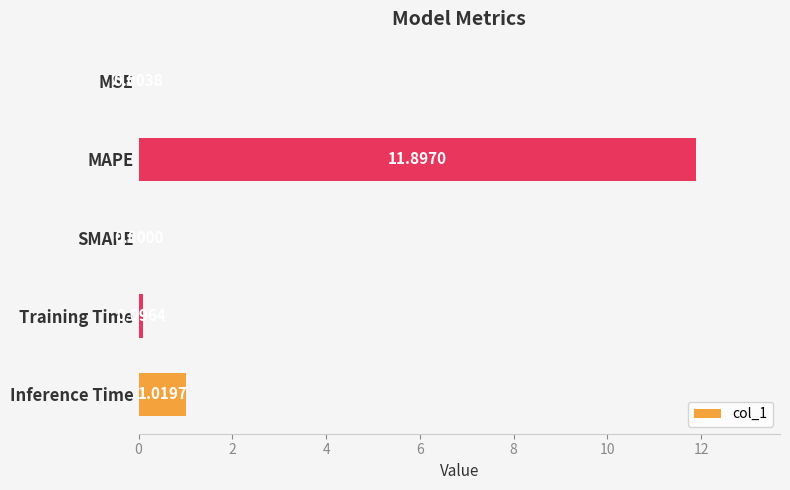

How many values are above zero?

4